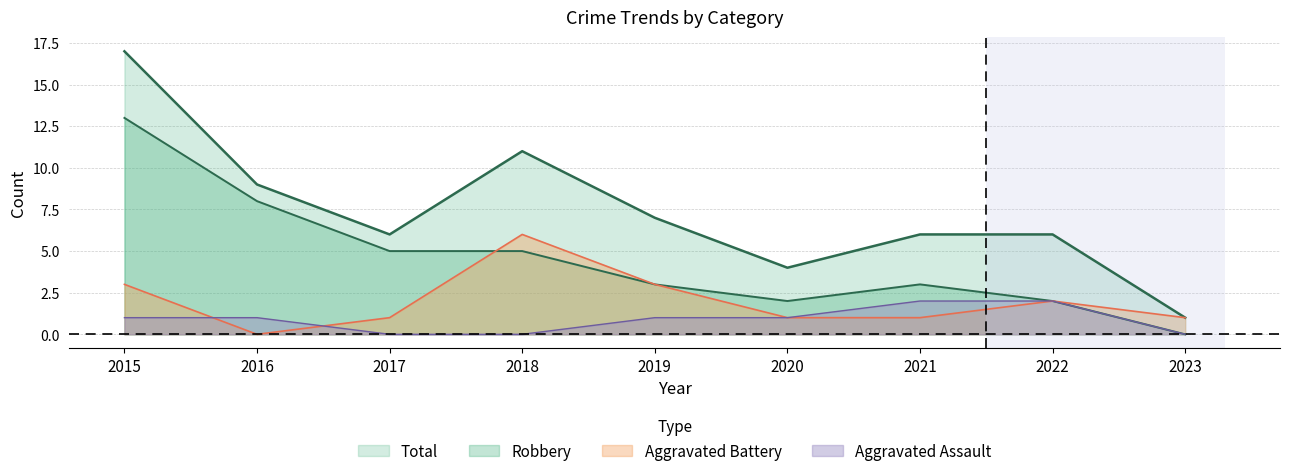

How many data points in Aggravated Battery are above 1?

4